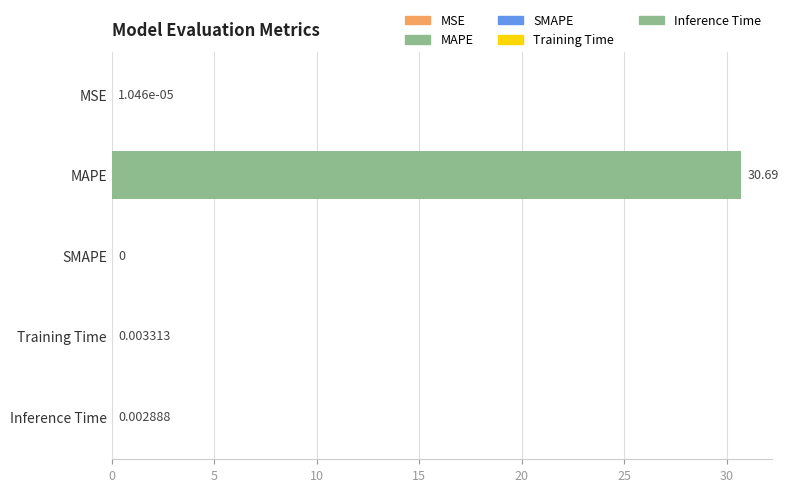

Are the bars grouped side by side (vs. stacked)?

No